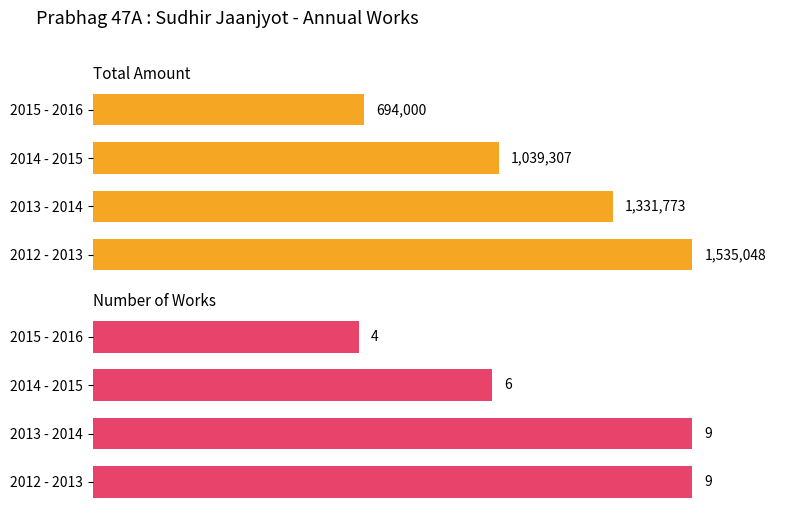

Reading left to right, list all the values displayed in this chart.

Total Amount: 1535048	1331773	1039307	694000
Number of Works: 9	9	6	4